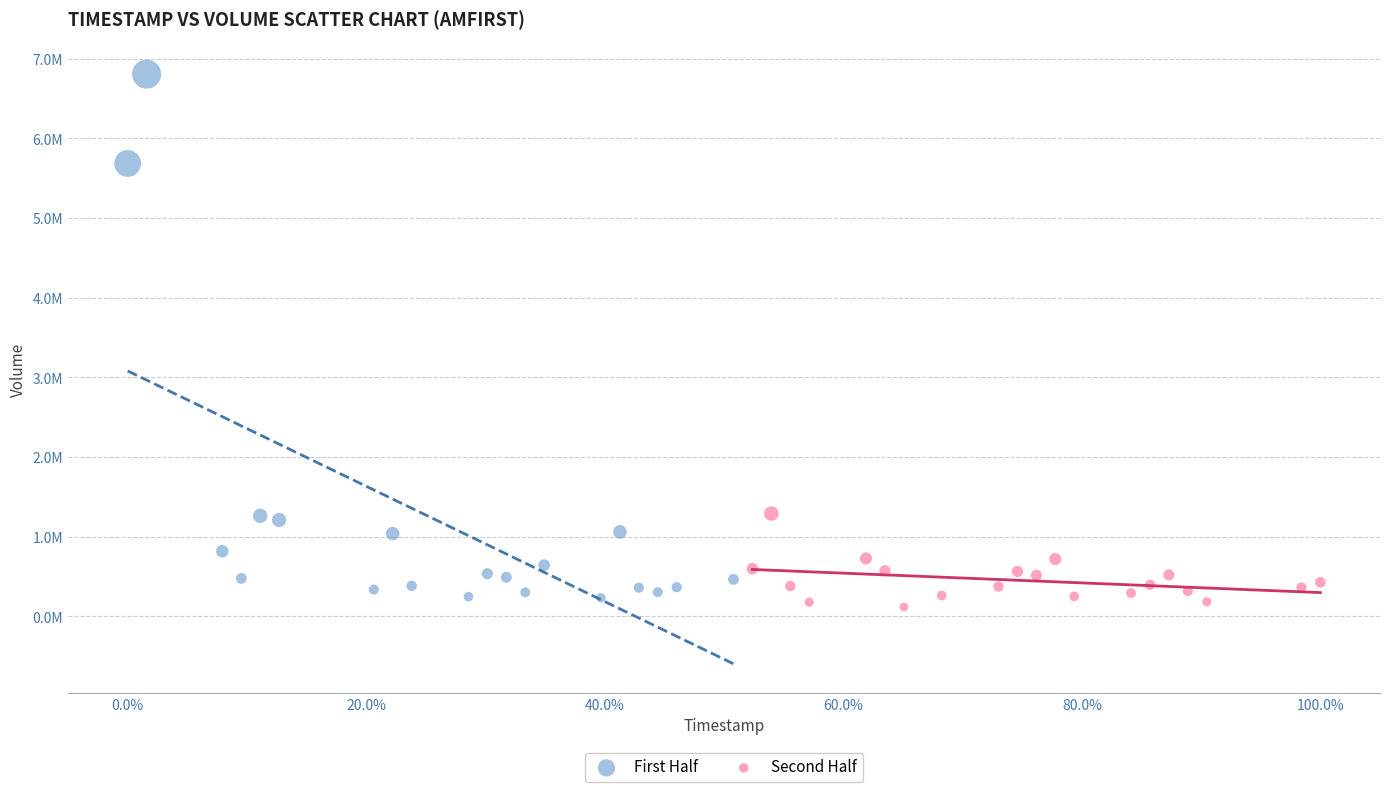

What are all the series names shown in the legend?

First Half, Second Half